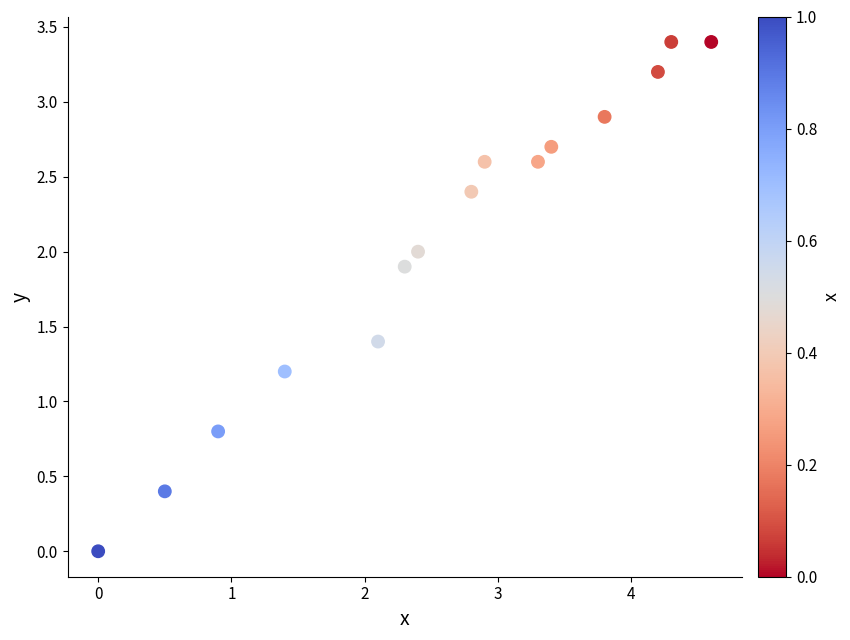

What is the range of X values (max minus min)?

4.6